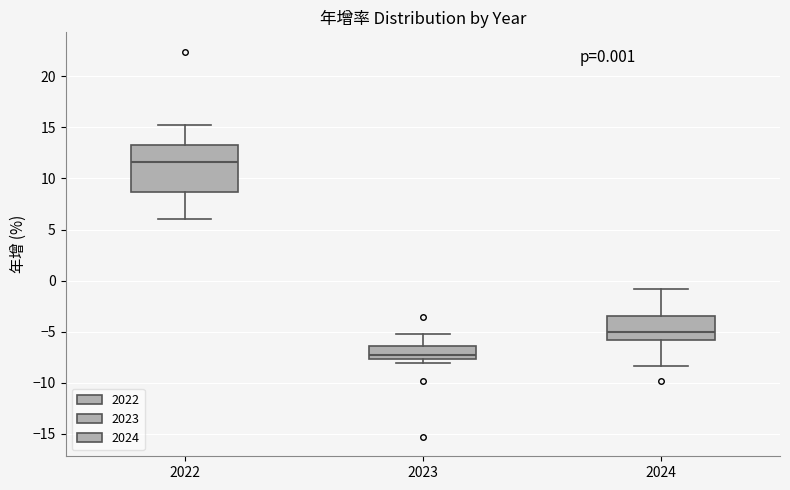

Comparing the boxes themselves (not the whiskers), which one is the tallest?

2022